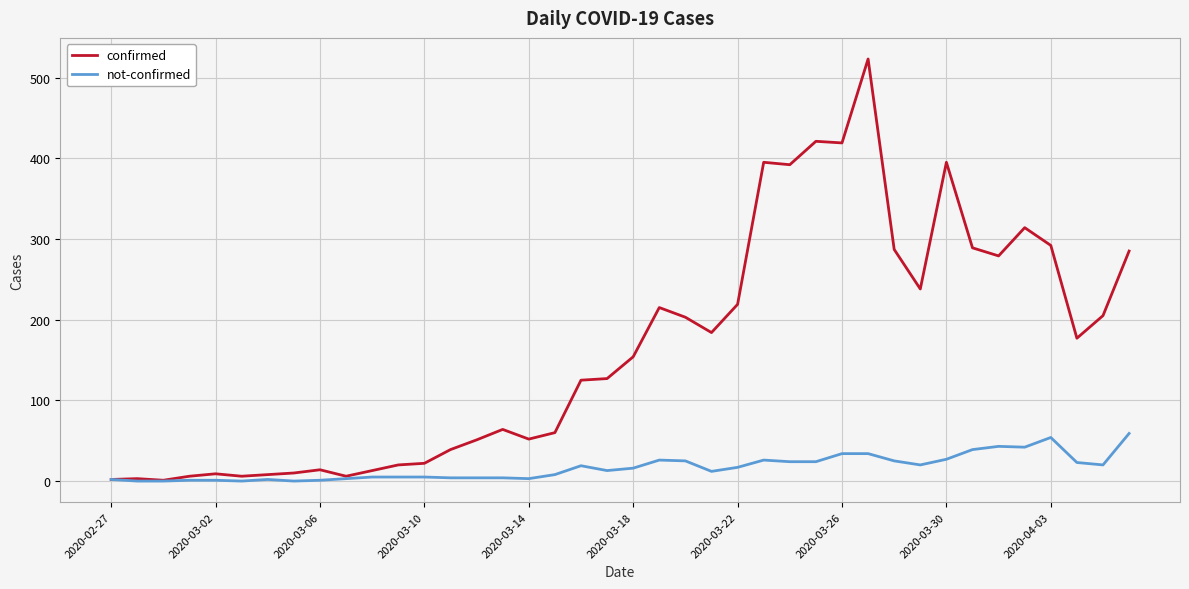

Which series has the largest total across all categories?

confirmed